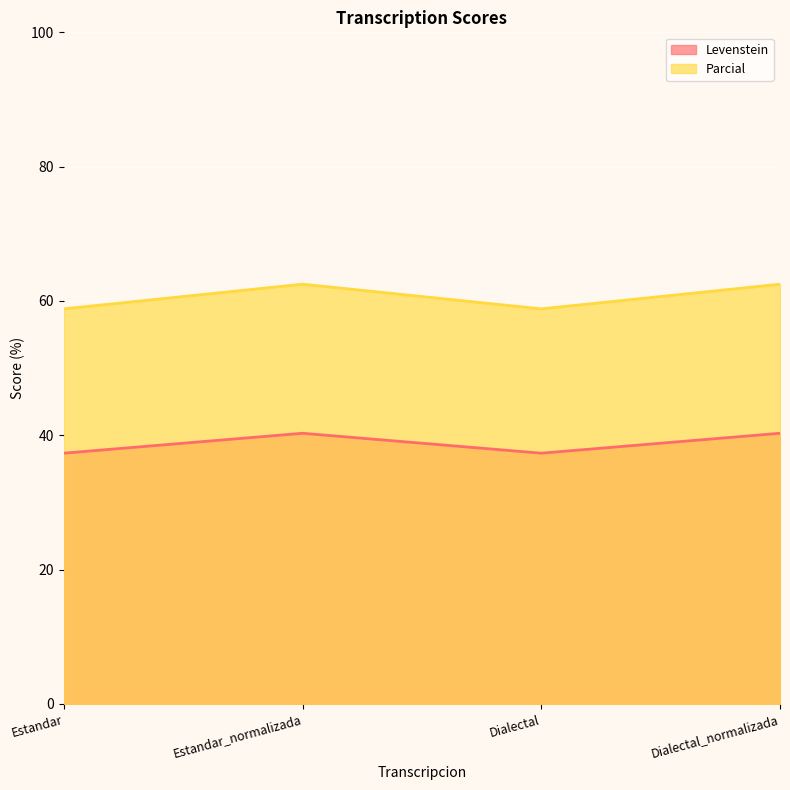

Reading right to left, what are all the values shown in this chart?

Levenstein: Dialectal_normalizada=40.3	Dialectal=37.3	Estandar_normalizada=40.3	Estandar=37.3
Parcial: Dialectal_normalizada=62.5	Dialectal=58.8	Estandar_normalizada=62.5	Estandar=58.8